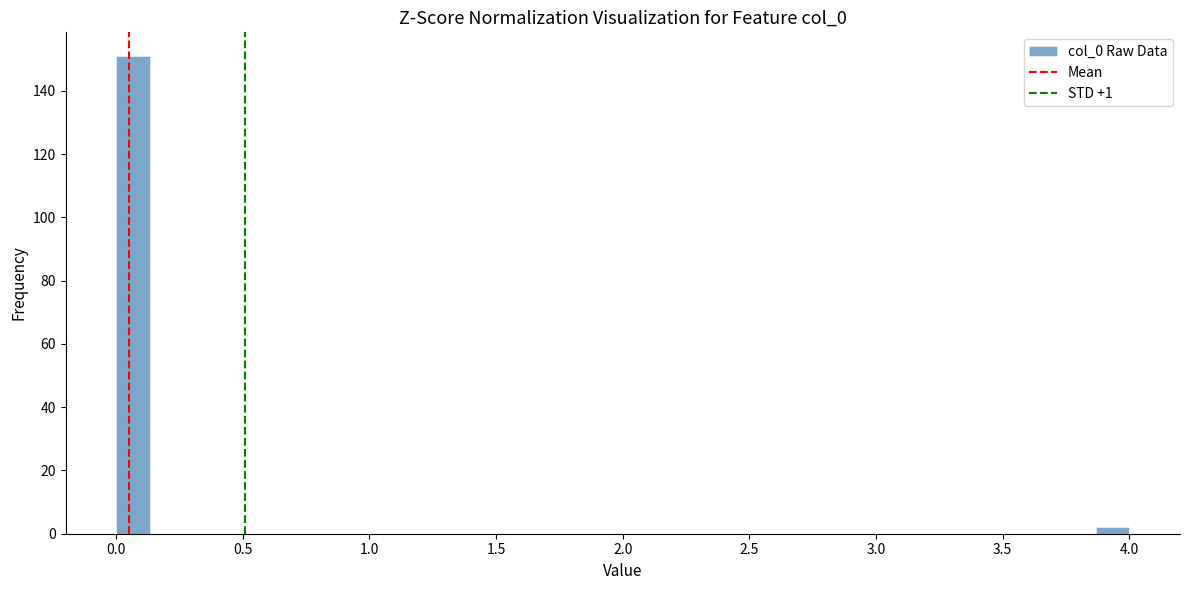

Read against the x-axis, roughly where is the centre of the tallest bar?

0.05